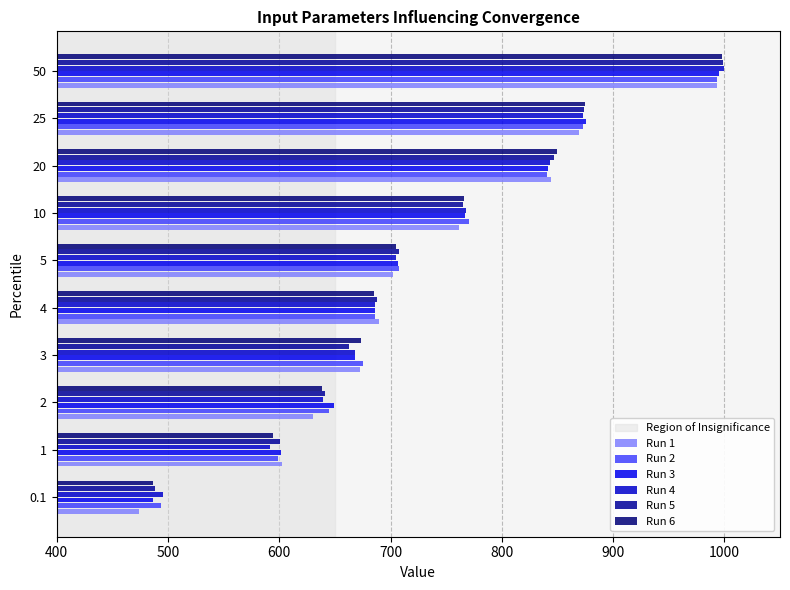

How many series are shown in this chart?

6